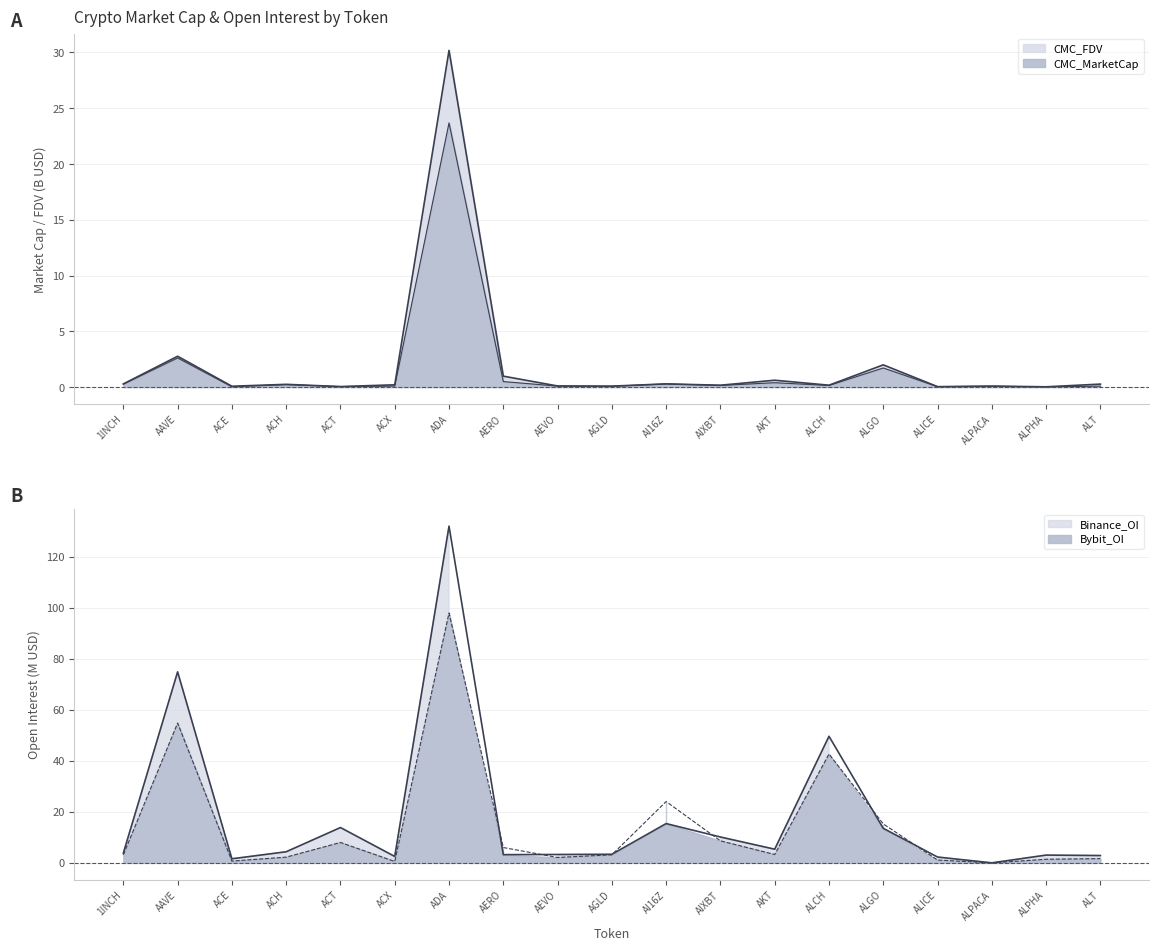

What is the maximum value for Bybit_OI?

98.0